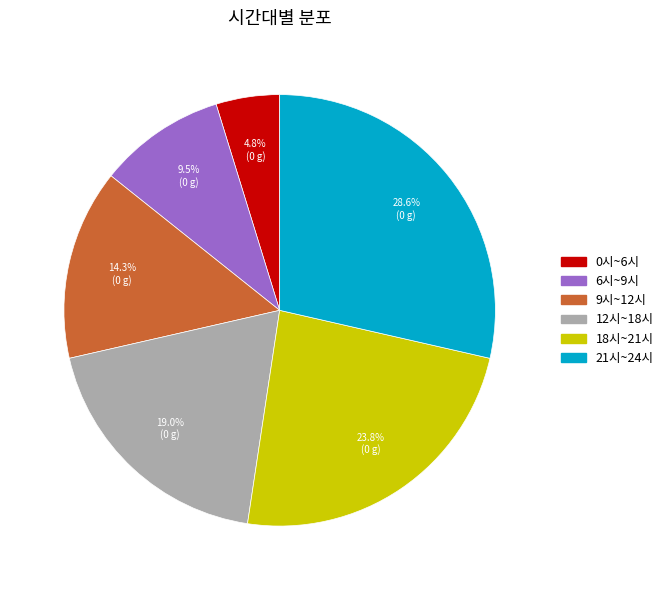

The 12시~18시 slice represents 19% of the pie. True or false?

True